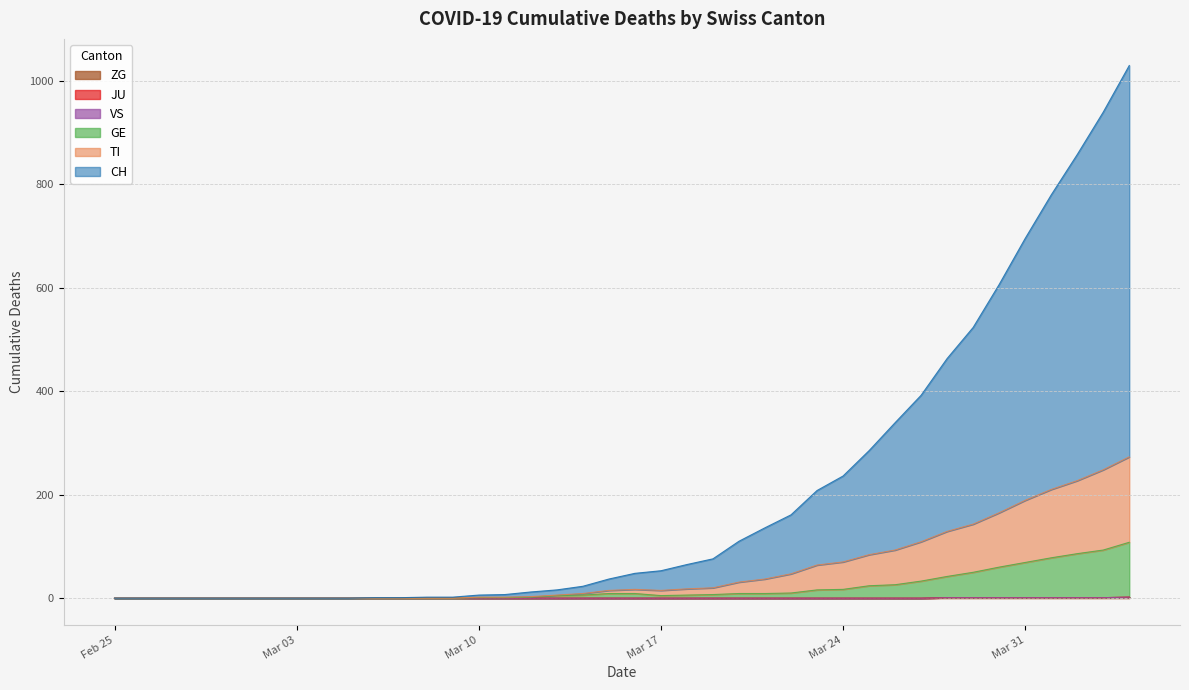

Is it true that CH equals 0 at 2020-03-05?

True